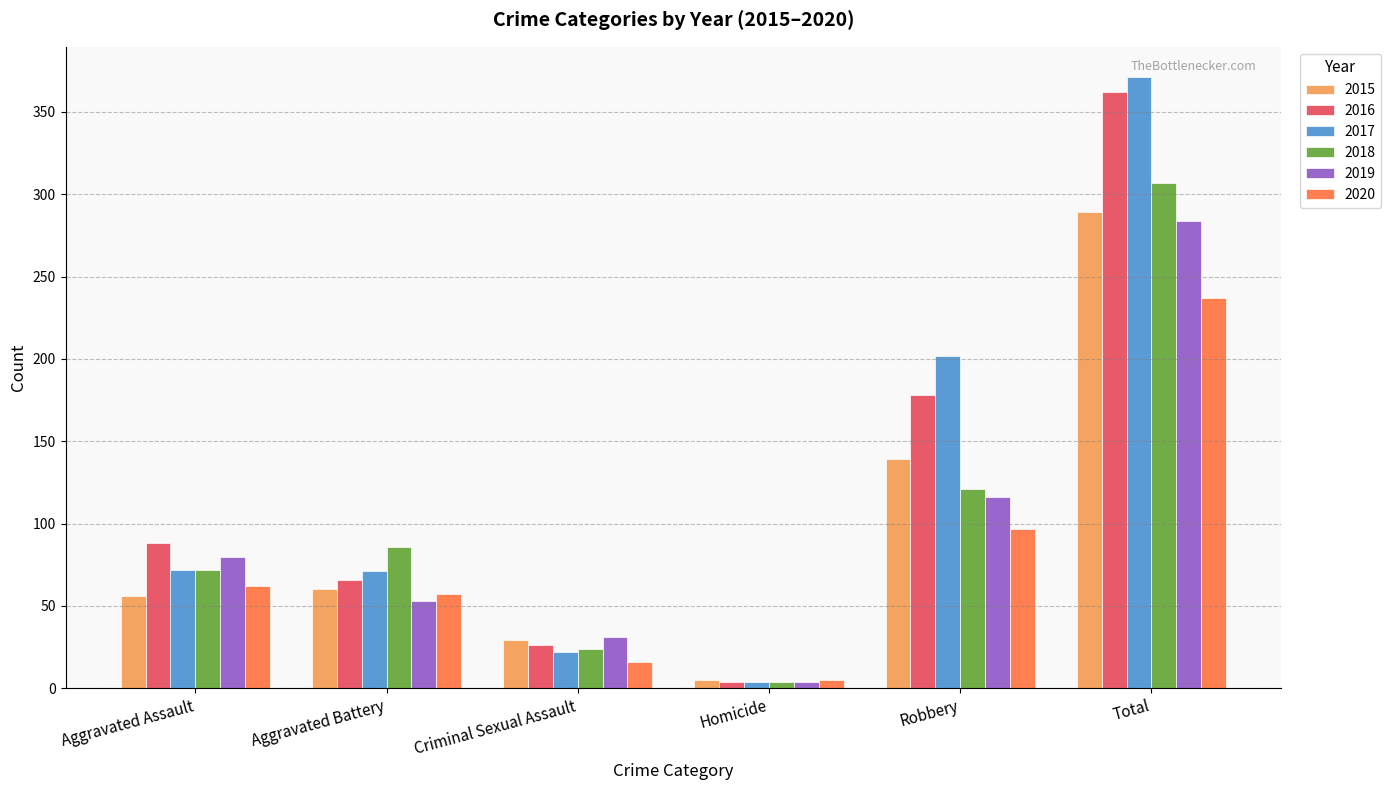

What is the total value across all series at Aggravated Battery?

393